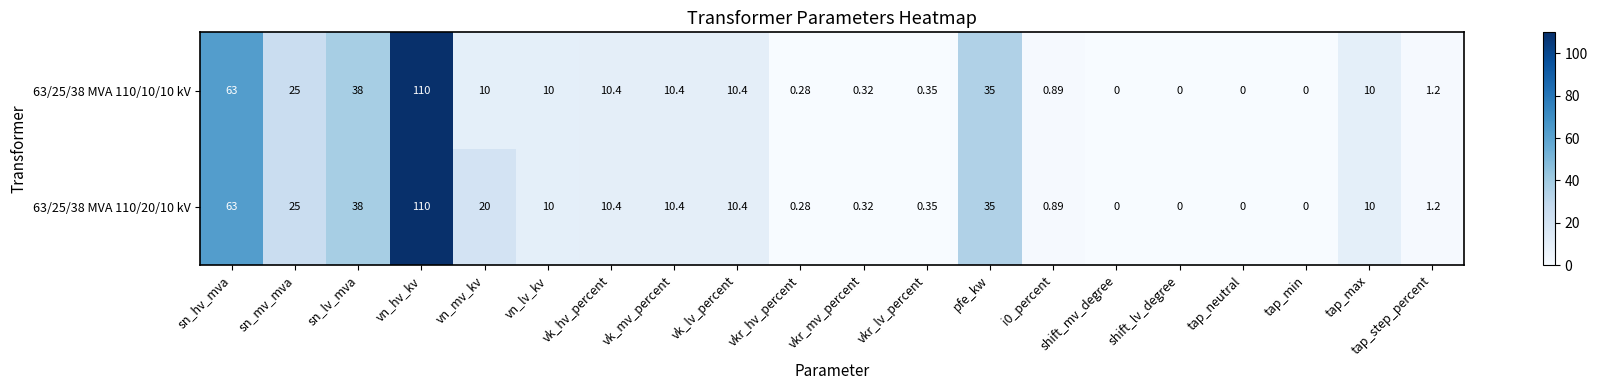

At which label does 63/25/38 MVA 110/10/10 kV first exceed 10?

sn_hv_mva